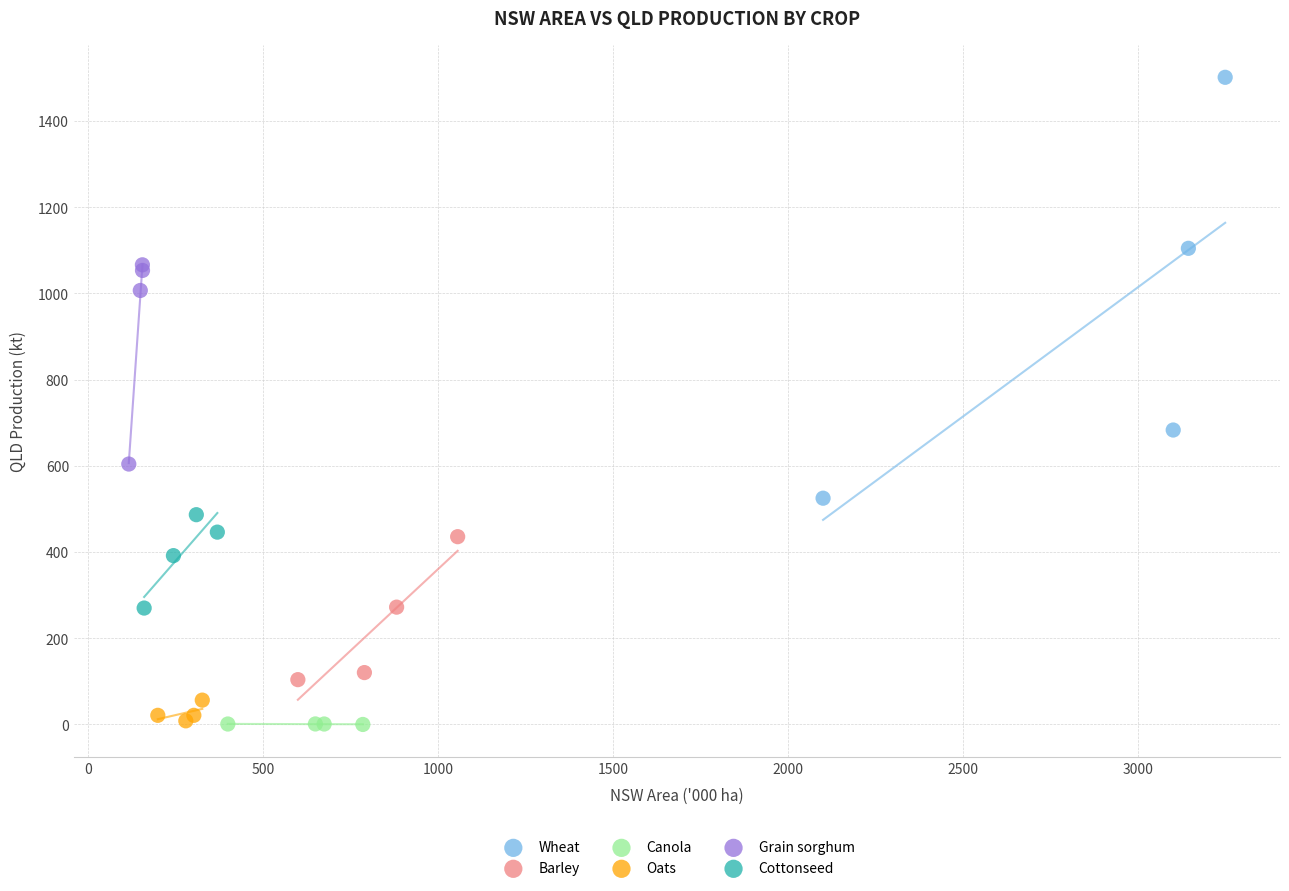

Which series reaches the maximum Y coordinate?

Wheat